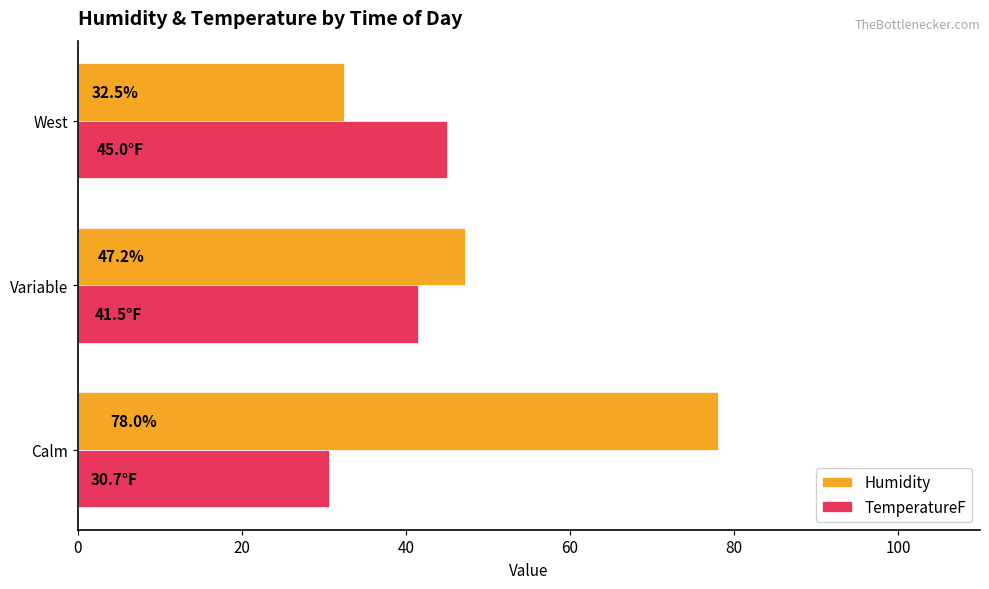

What is the difference between the TemperatureF values at West and Variable?

3.5